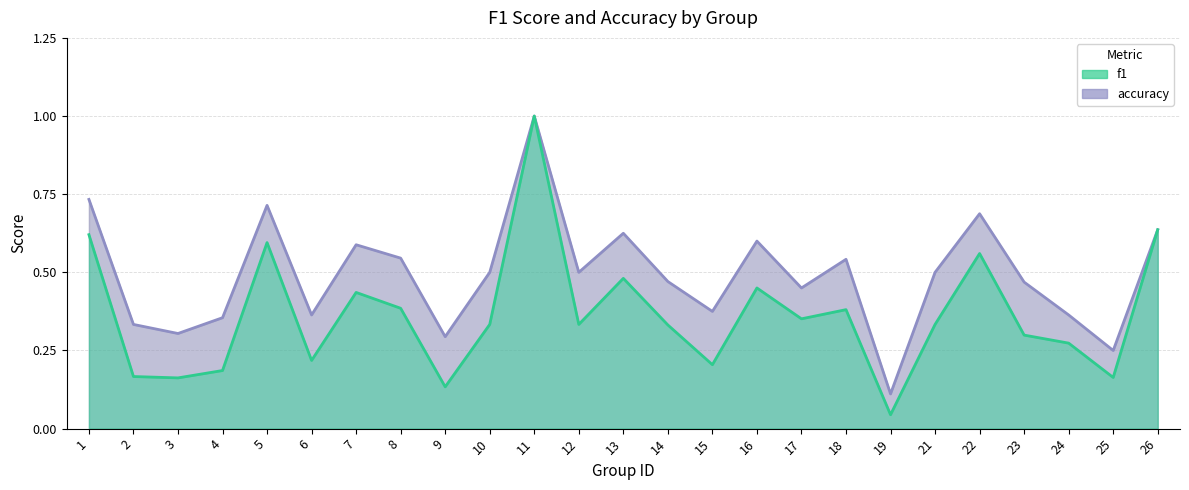

Which has a higher value, 5 or 15?

5